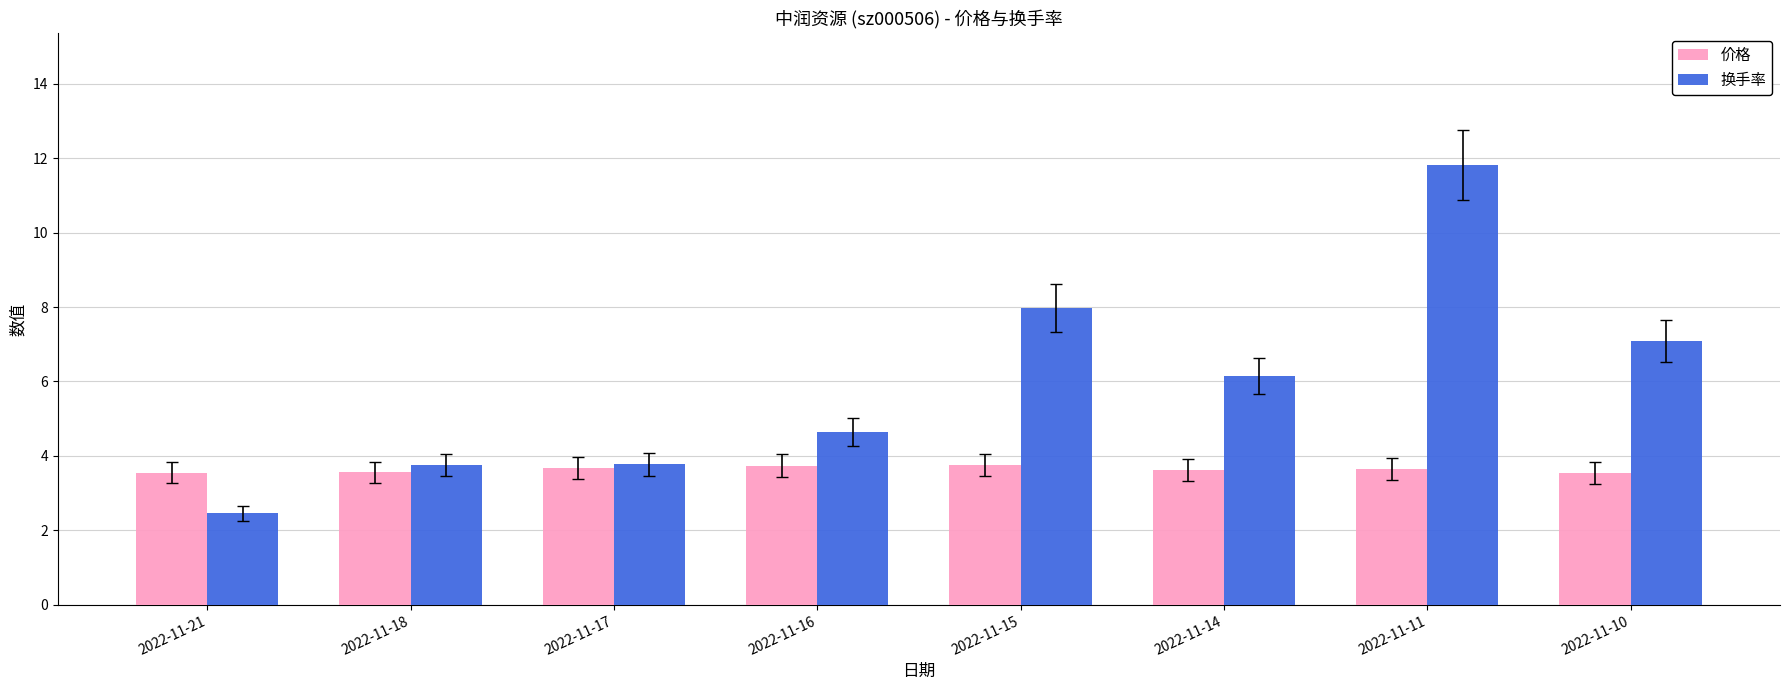

Rank the series by their maximum value, from highest to lowest.

换手率, 价格